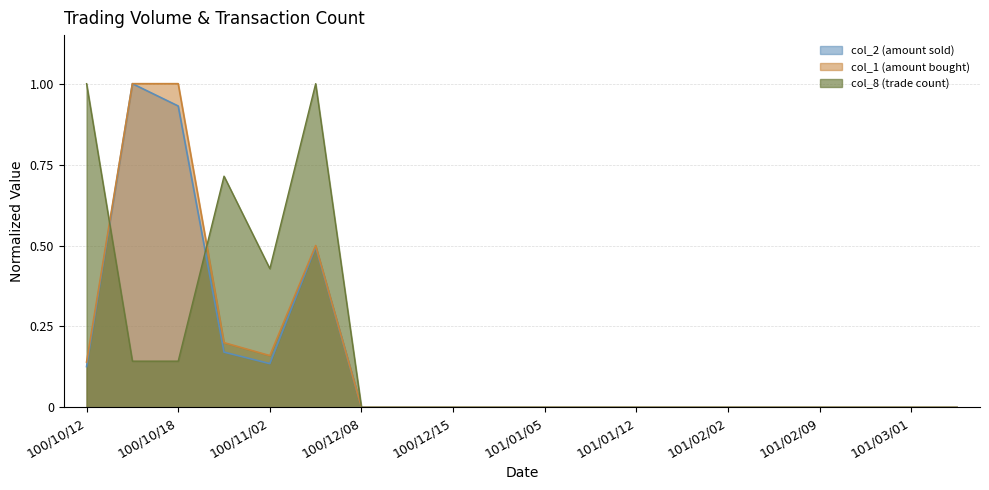

True or false: col_8 has a value of 0.6 at 100/12/08.

False